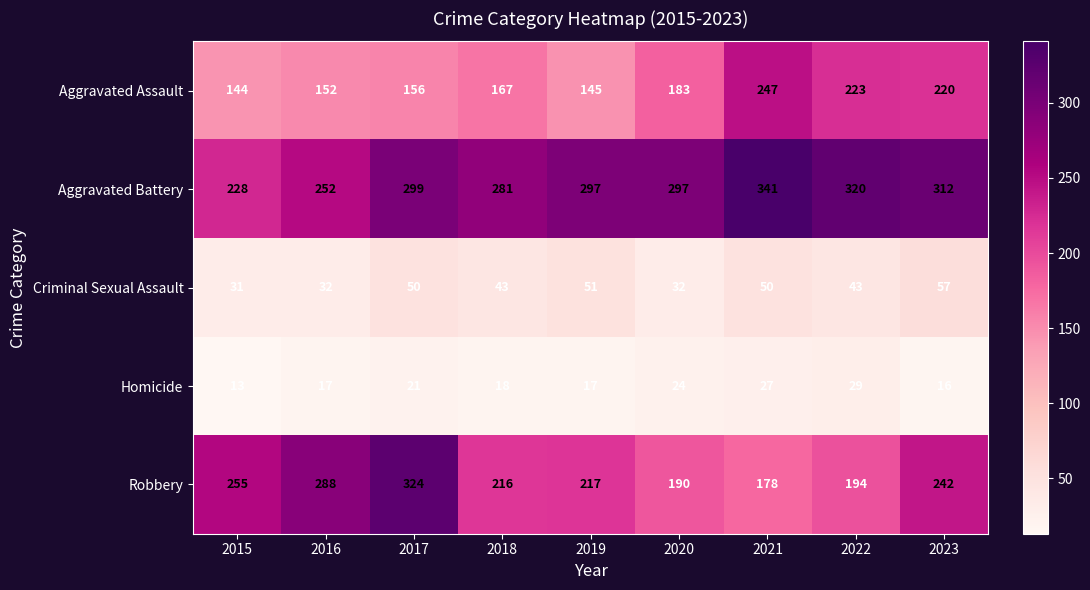

Where is Homicide nearest to the value 21?

2017